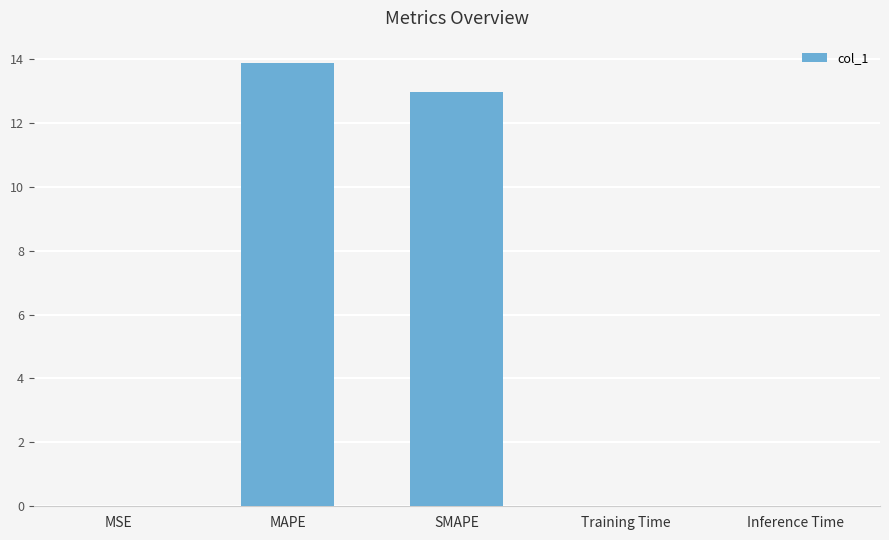

What is the difference between the values at MAPE and Training Time?

13.9